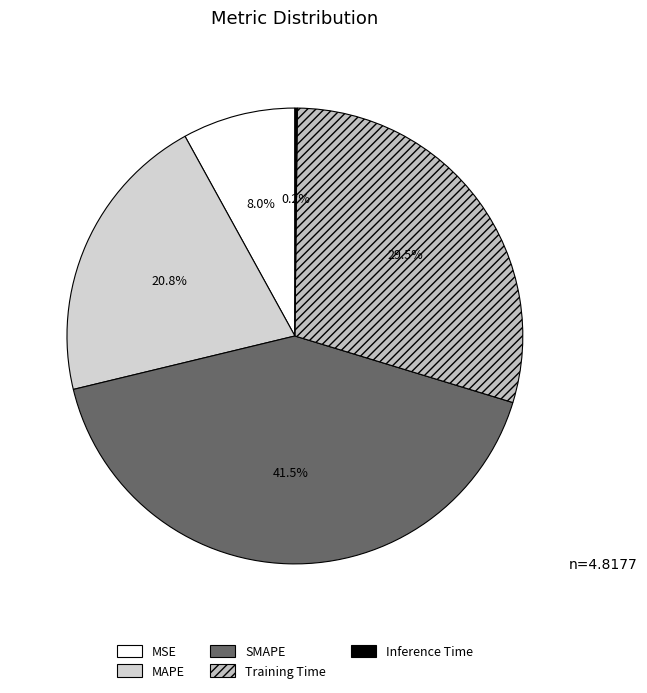

Is there a majority slice in this chart?

No